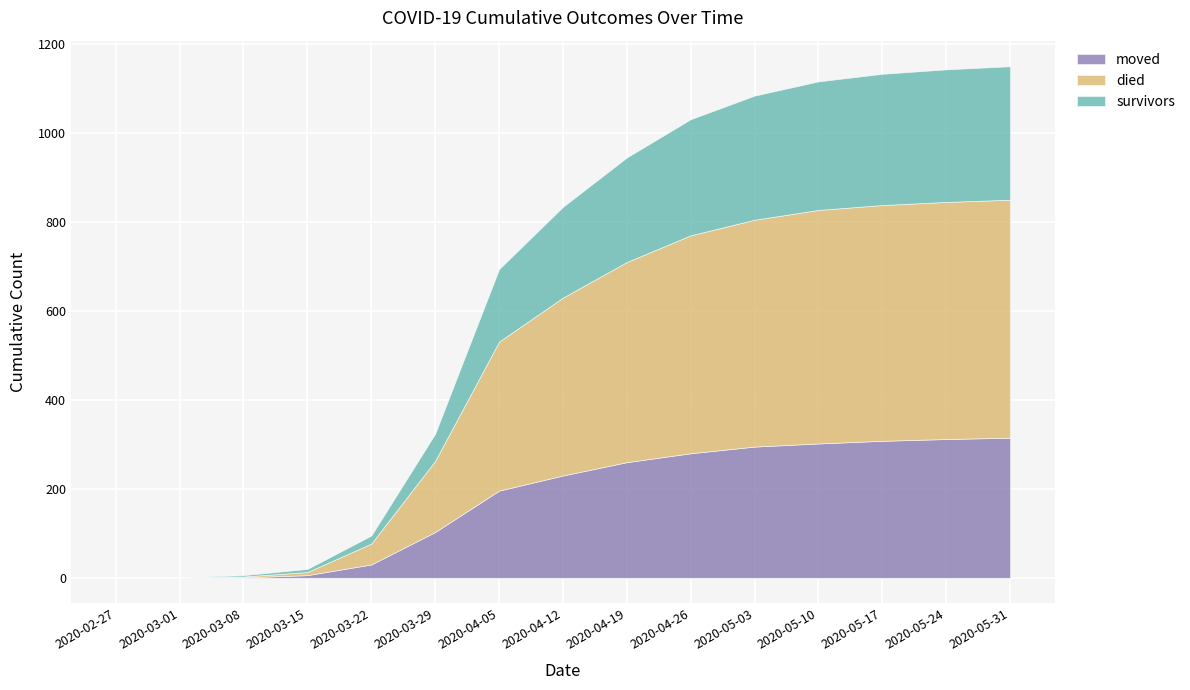

Which series has the largest total across all categories?

died